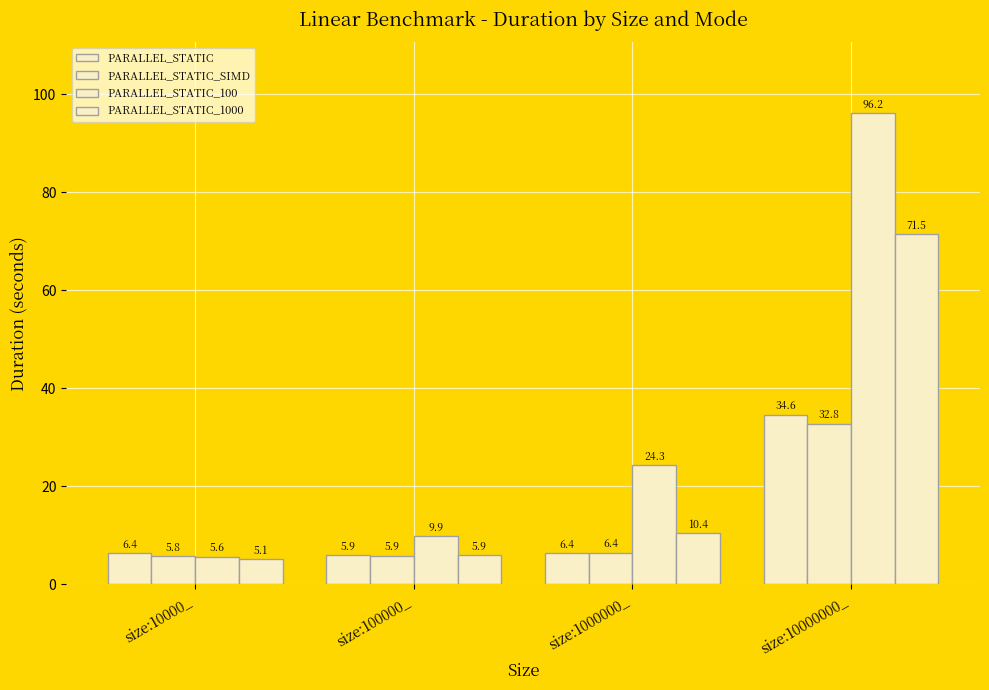

How many groups of bars are there?

4